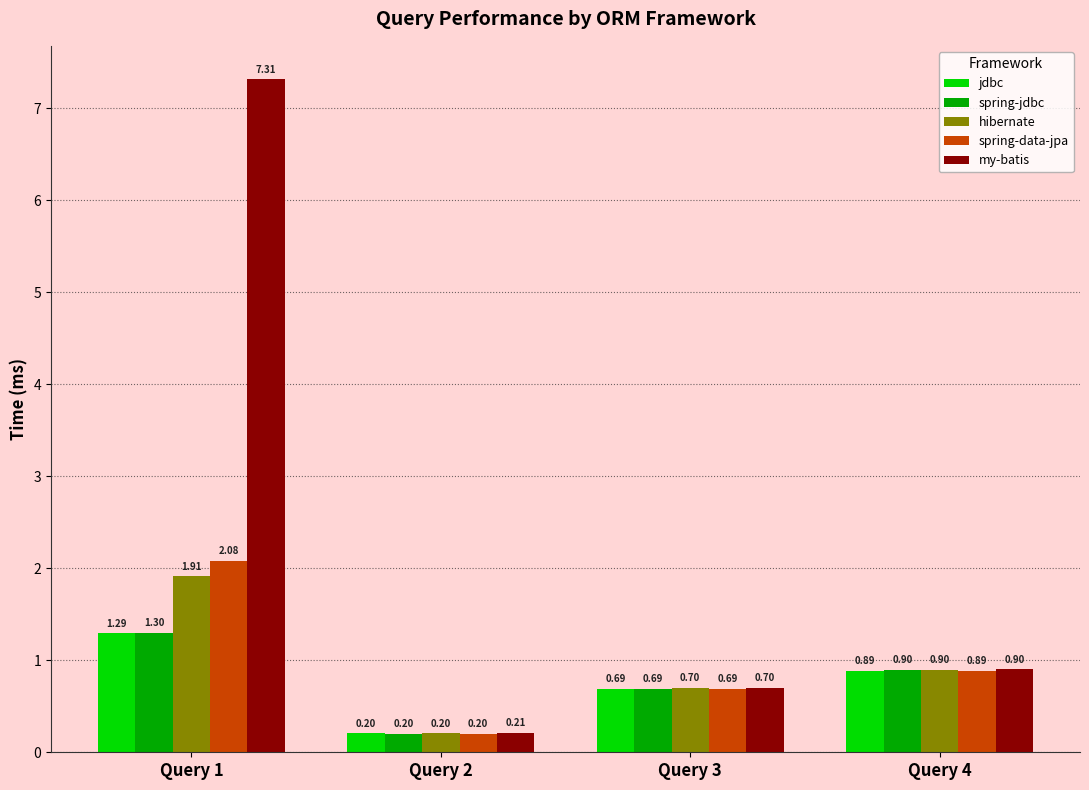

What is the sum of the my-batis values at Query 4 and Query 1?

8.2